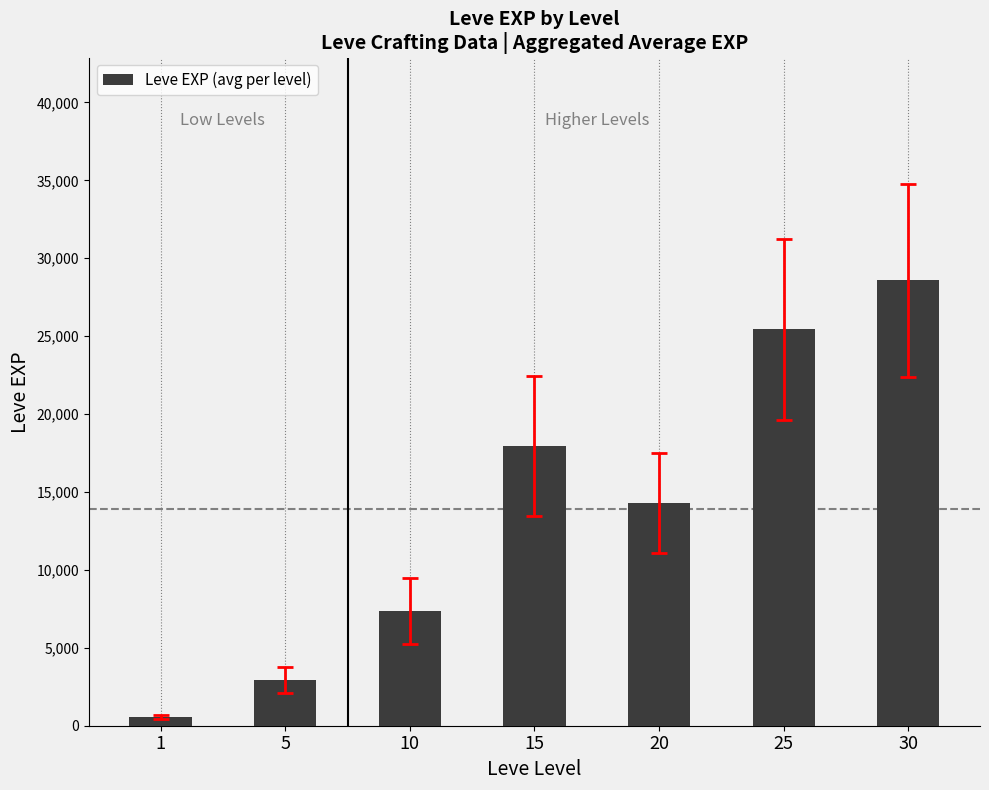

Is it true that the value at 20 is 14310.0?

True